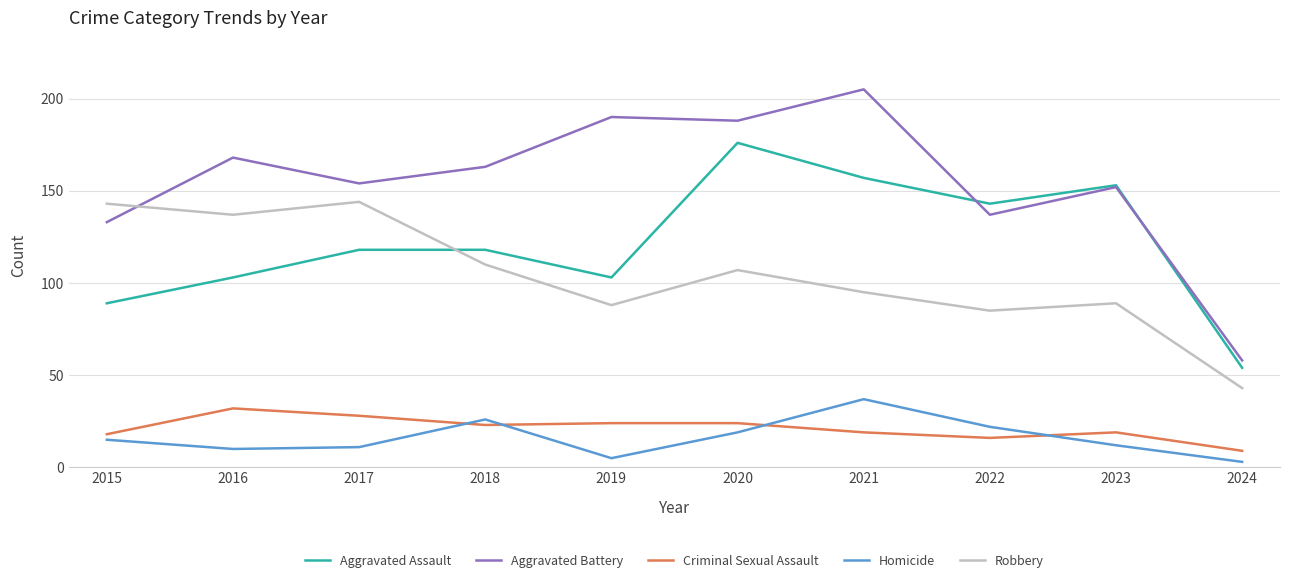

True or false: Homicide and Aggravated Battery intersect in this chart.

False